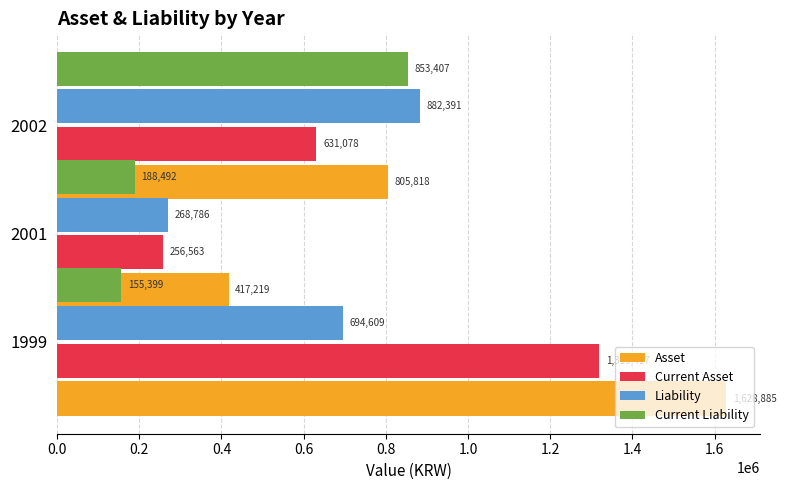

What is the average value of the Current Liability series?

399099